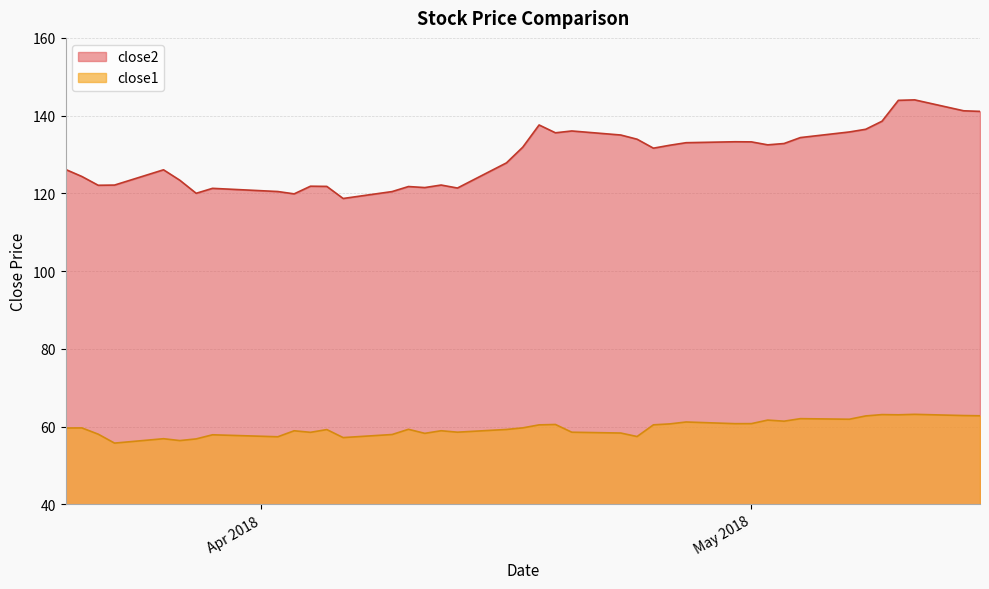

What is the maximum value shown in the chart?

144.1